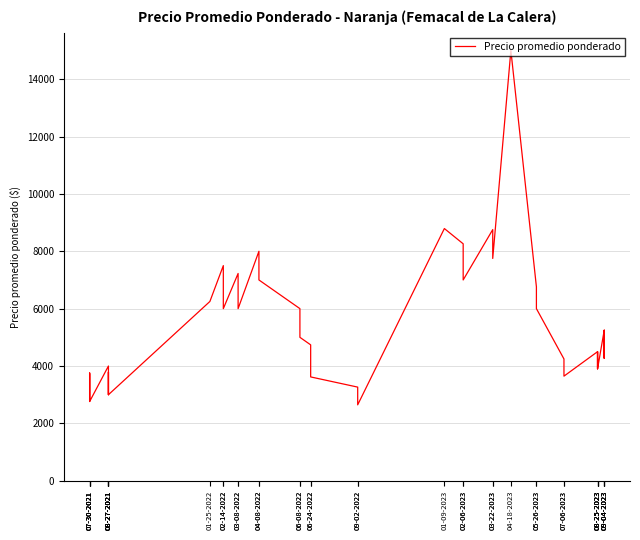

What is the difference between the second highest and minimum values?

6145